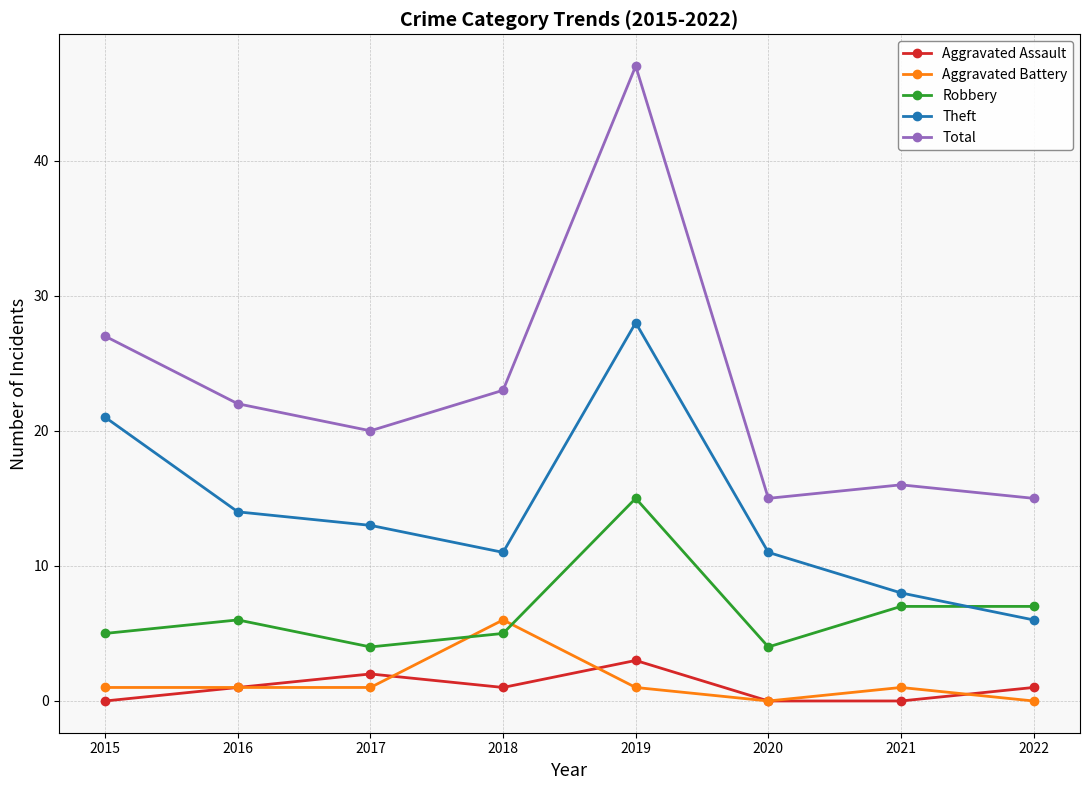

True or false: Robbery and Aggravated Assault cross at least once.

False